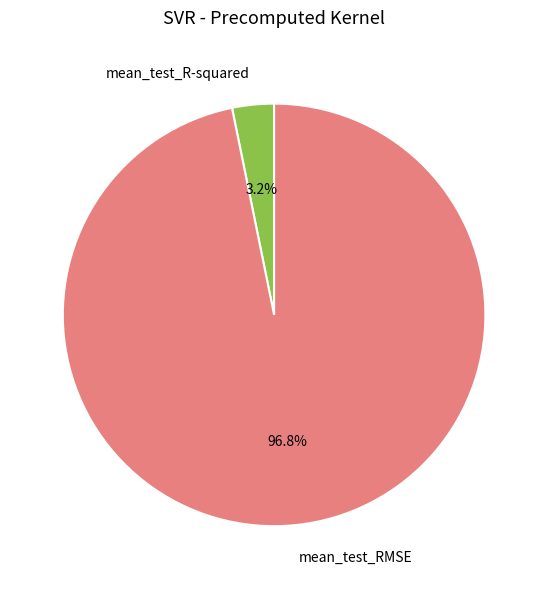

Which category has the biggest portion of the pie?

mean_test_RMSE